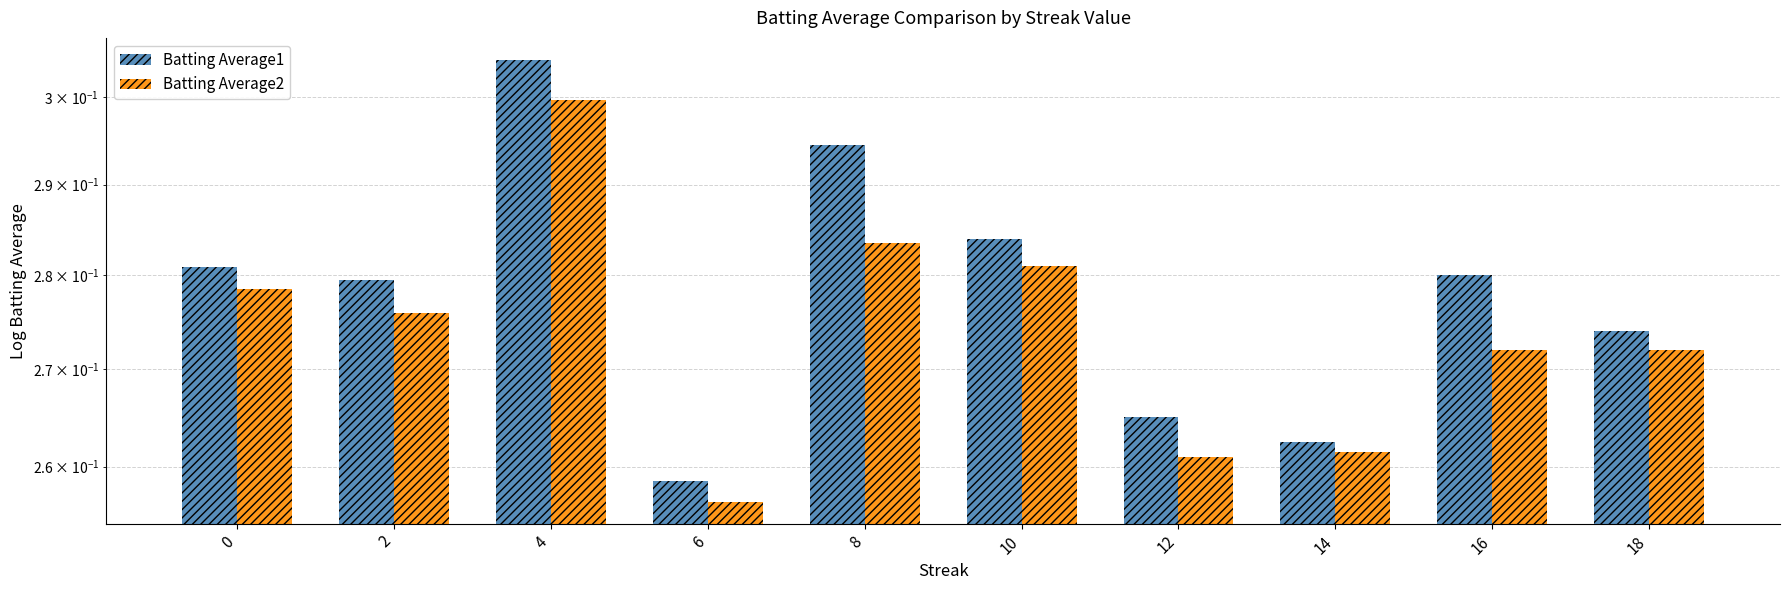

What are all the series names shown in the legend?

Batting Average1, Batting Average2